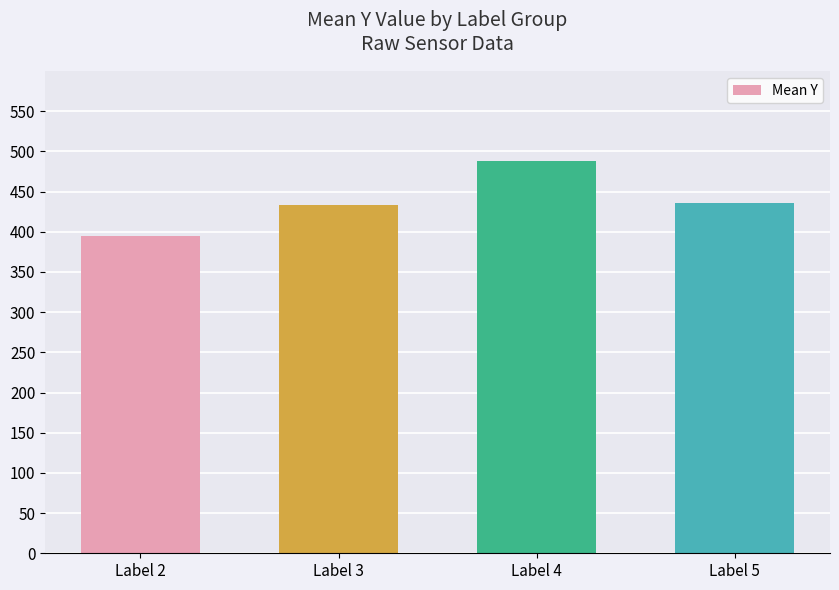

The value at Label 4 is 488.6. True or false?

True